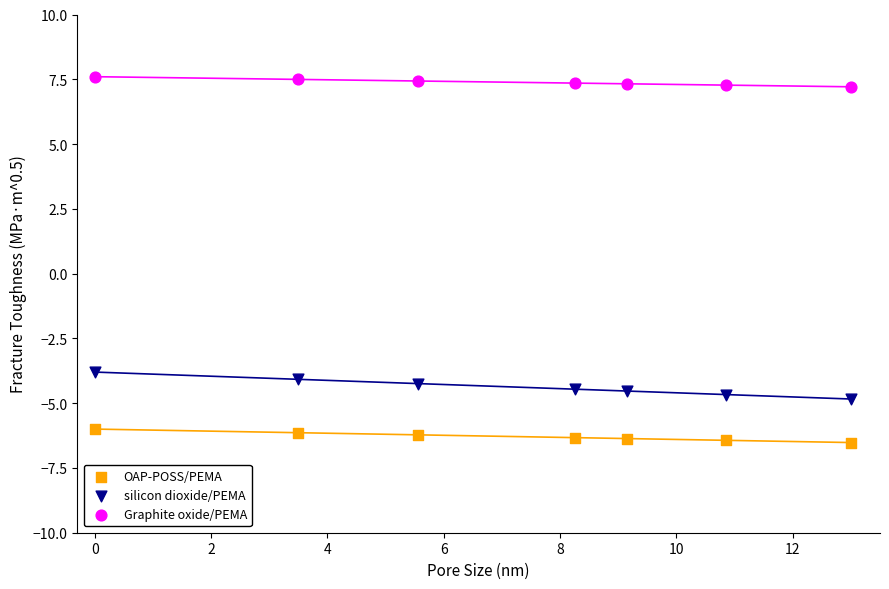

Which series reaches the maximum Y coordinate?

Graphite oxide/PEMA